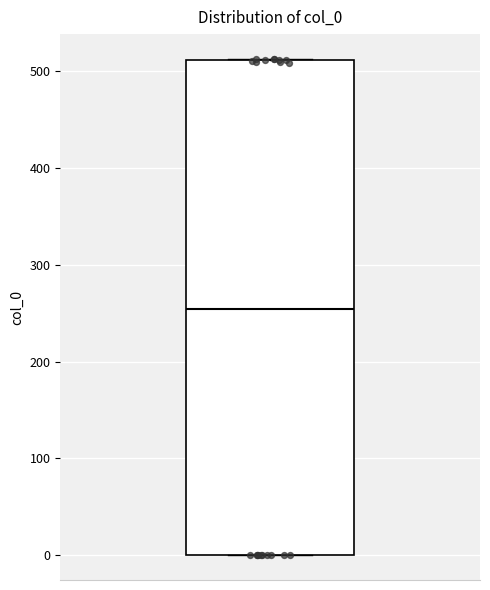

Where is the upper edge of the box on the y-axis? The values are not printed on the chart, so give them approximately, as read against the axis.

510